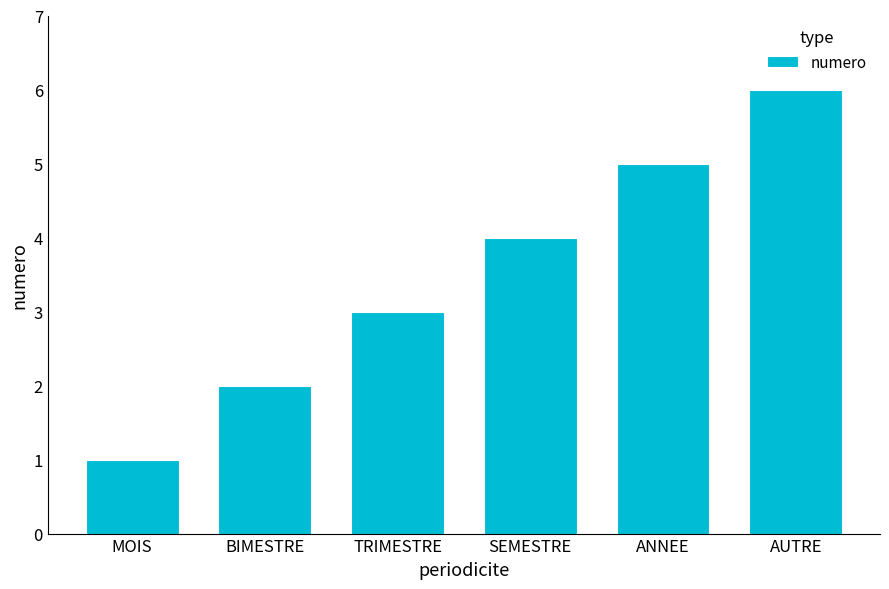

How many distinct data groups are displayed?

1